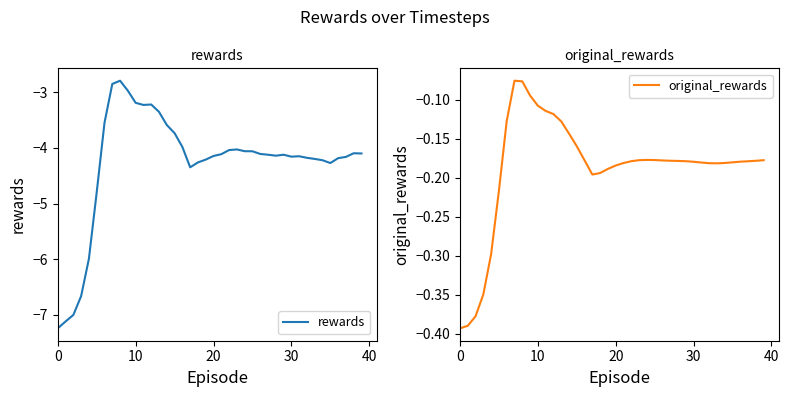

The value of rewards at 10 is -9.8. True or false?

False